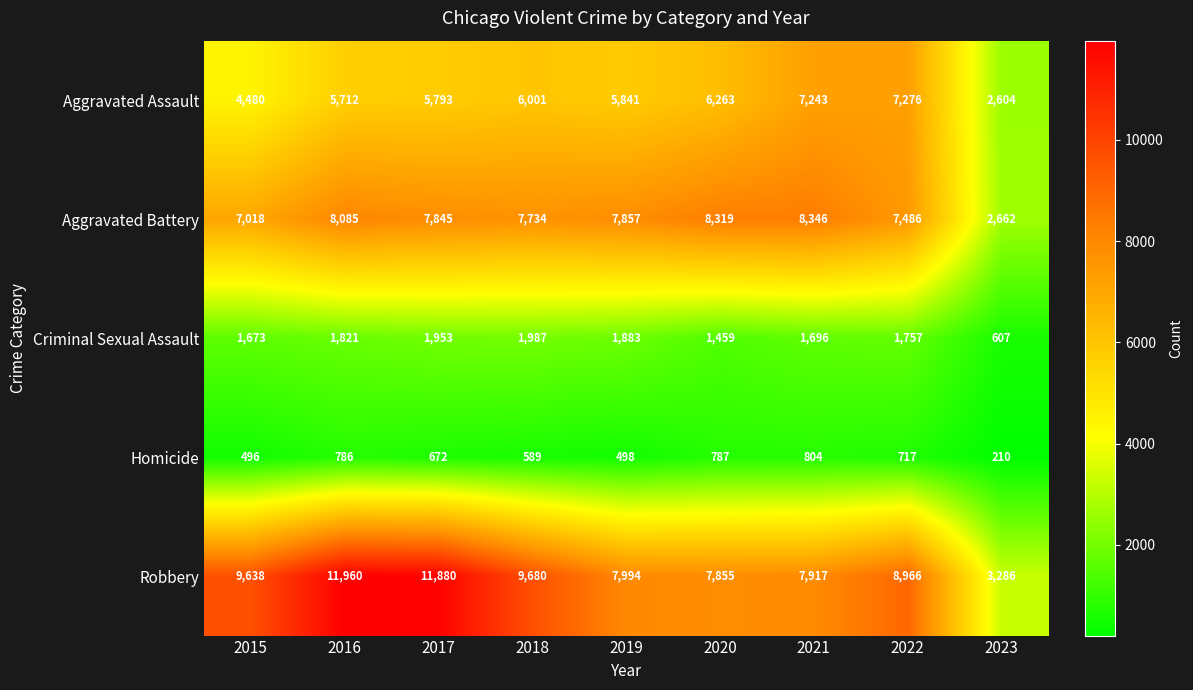

Rank the series by their maximum value, from highest to lowest.

Robbery, Aggravated Battery, Aggravated Assault, Criminal Sexual Assault, Homicide